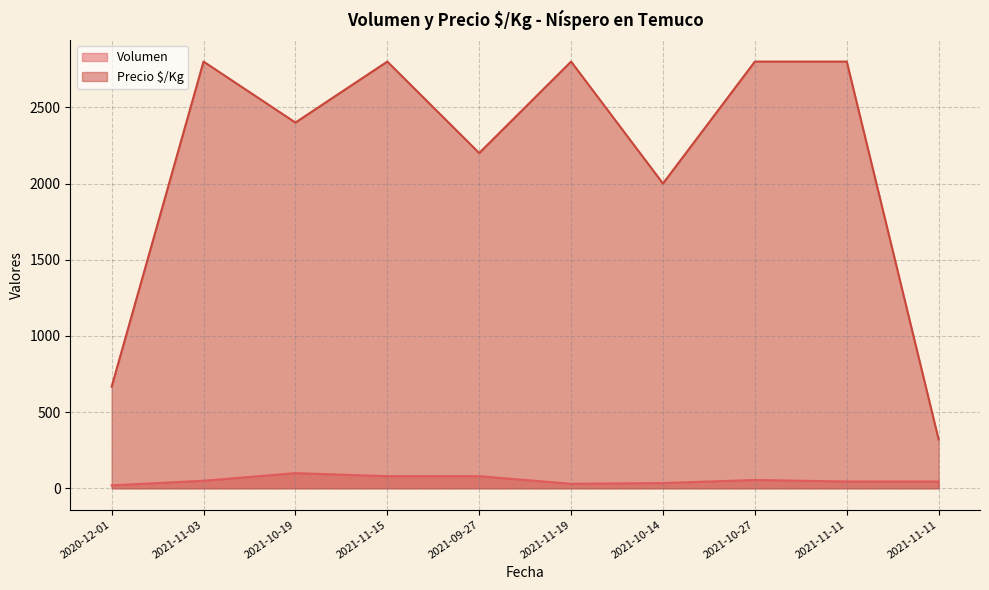

Reading left to right, transcribe all the data shown in this chart.

Volumen: 20	50	100	80	80	30	35	55	45	45
Precio $/Kg: 667	2800	2400	2800	2200	2800	2000	2800	2800	320